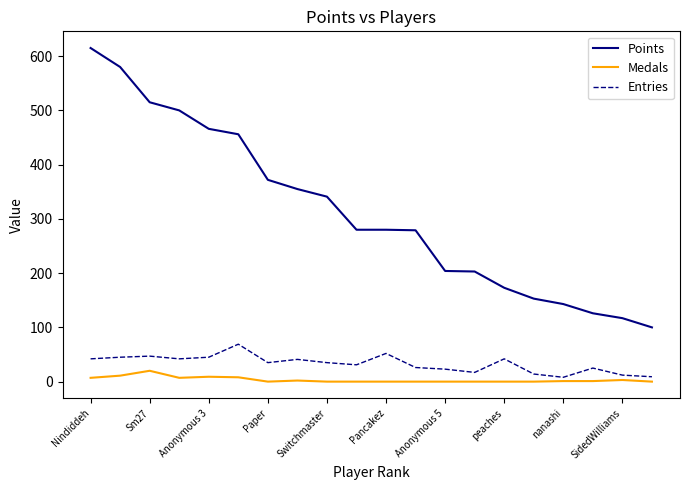

Which series has the largest range (max minus min)?

Points